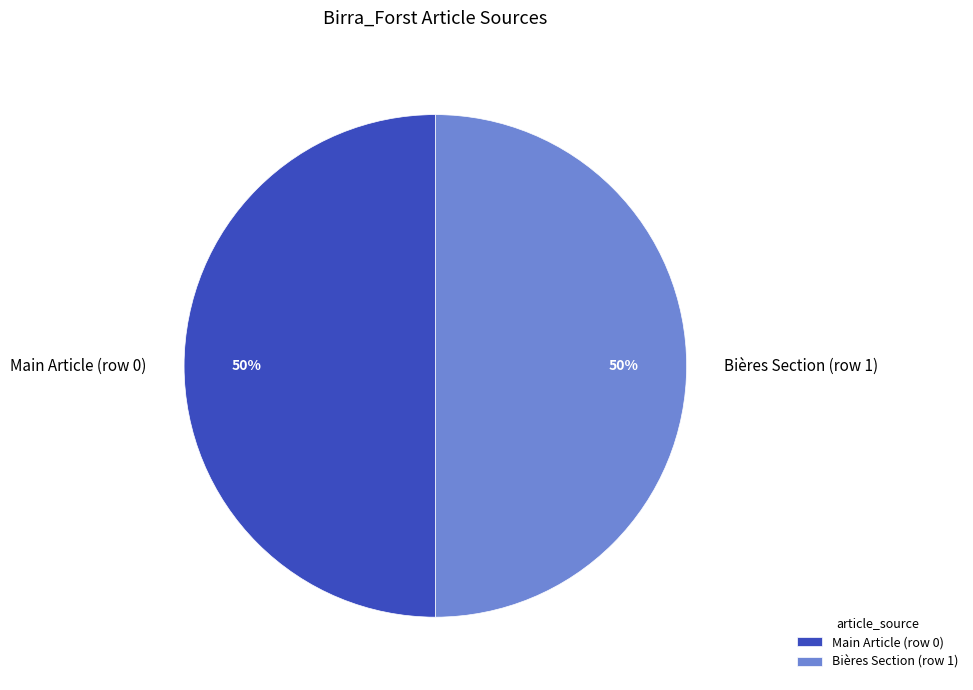

Do Main Article (row 0) and Bières Section (row 1) together represent more than half of the pie?

Yes